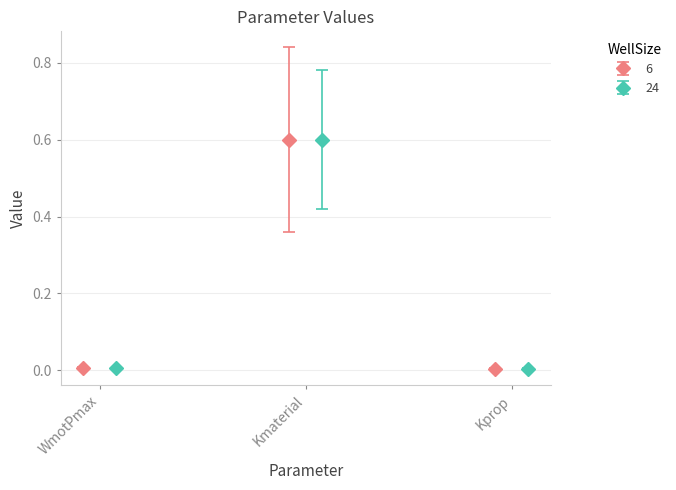

How many bars are there in total?

3